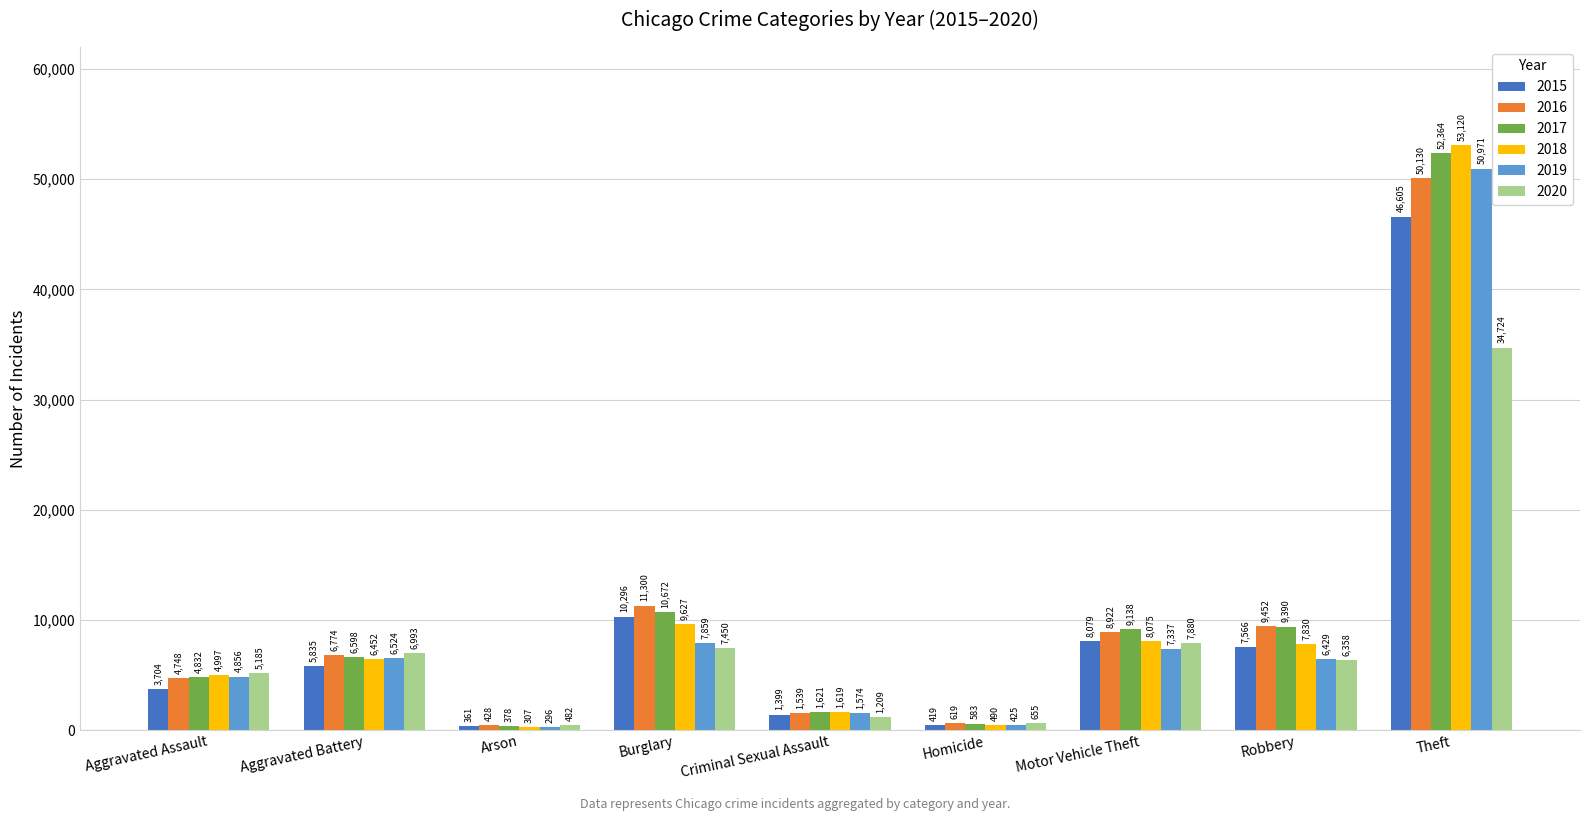

Which category has the highest value across all series?

Theft